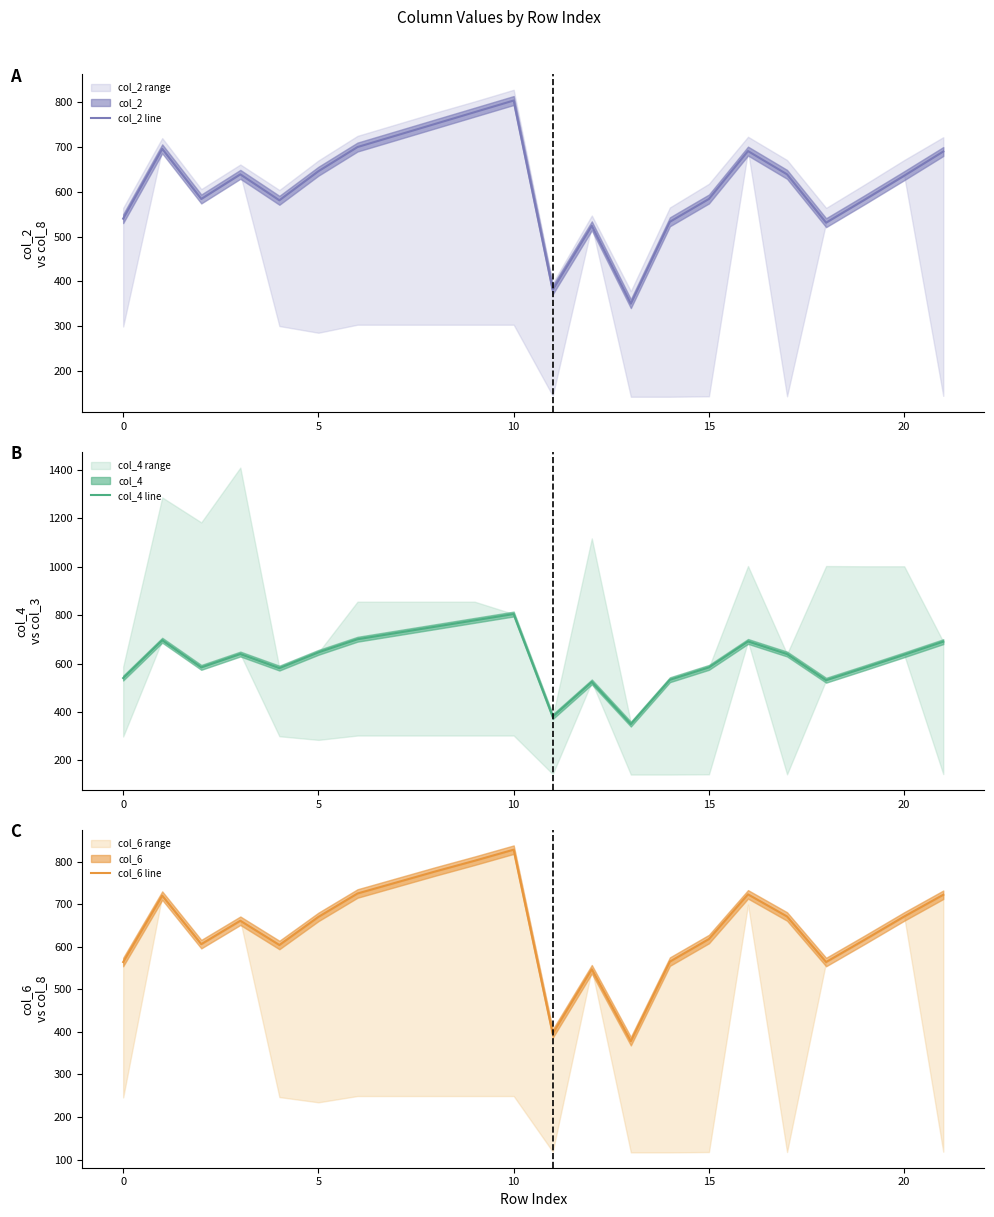

What is the value of the col_6 line point at the 21st from the left?

670